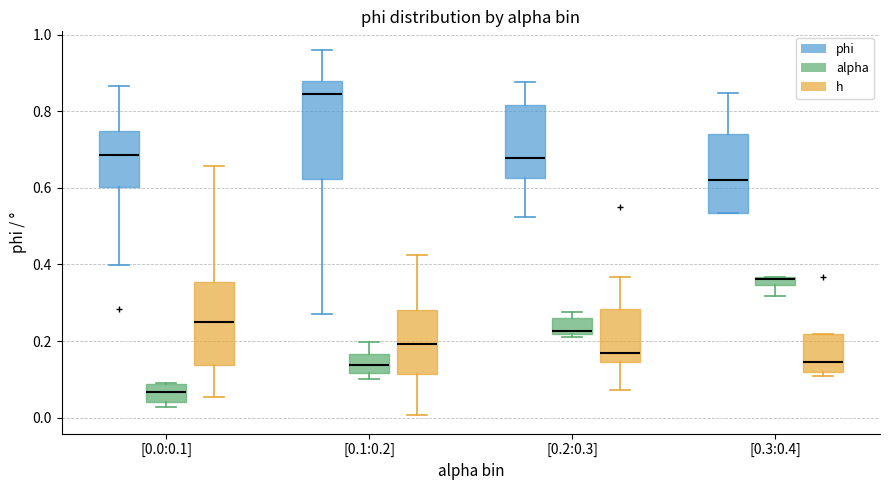

Which box is the tallest, from its lower edge to its upper edge?

[0.1:0.2] (phi)